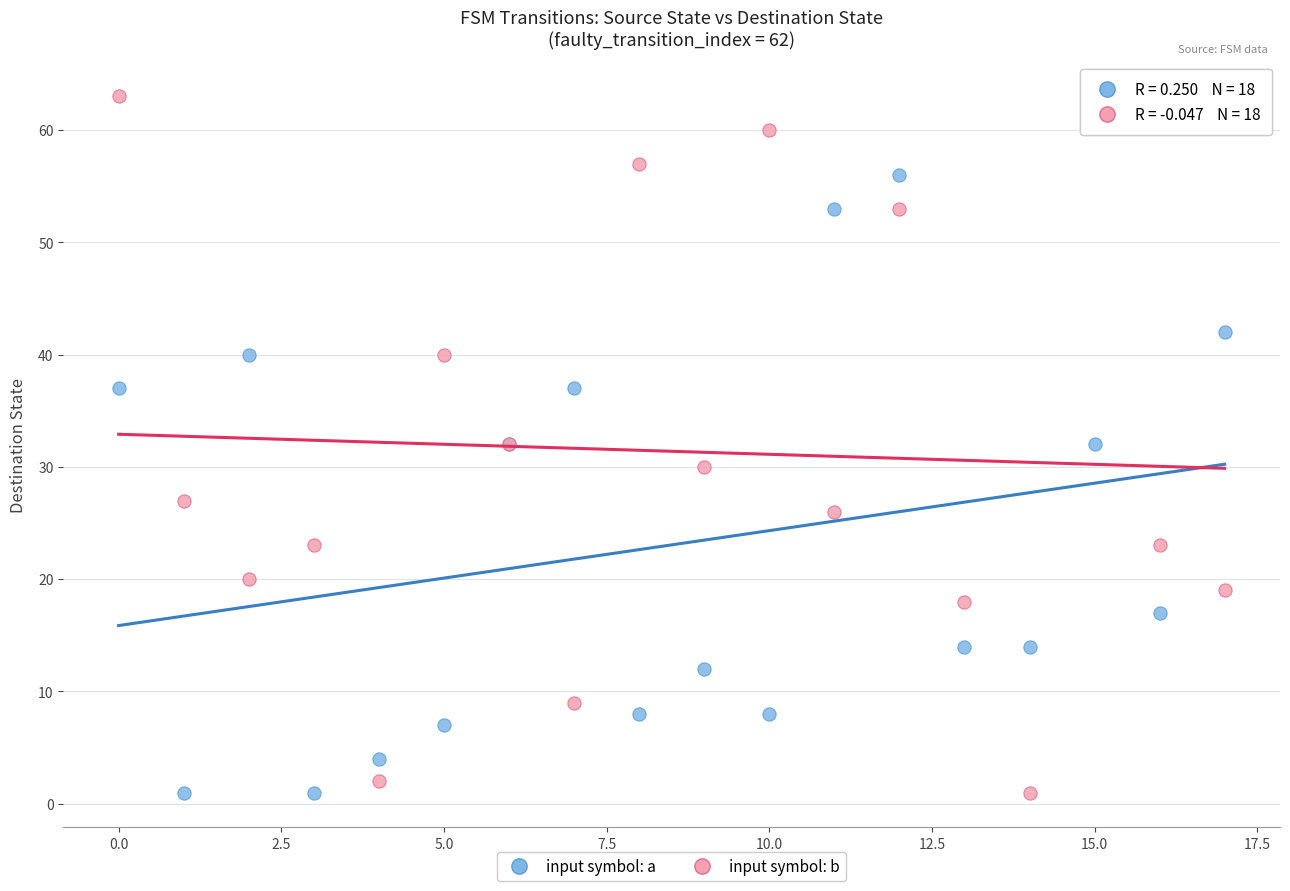

Which series has the largest Y range (max minus min)?

input symbol: b